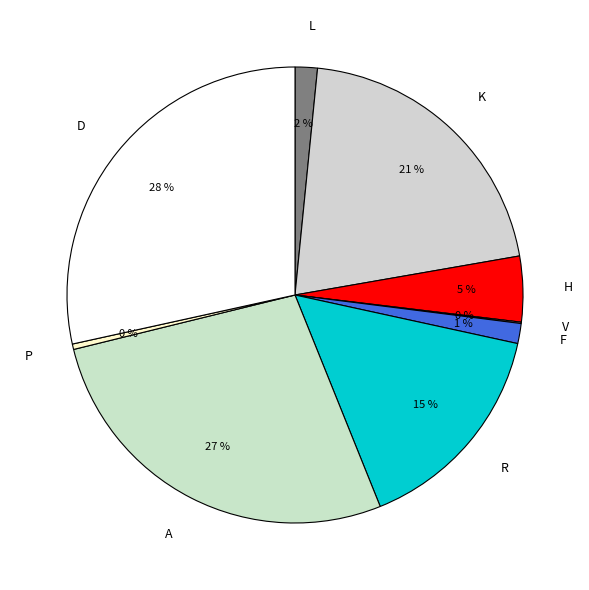

Which slice is the largest?

D